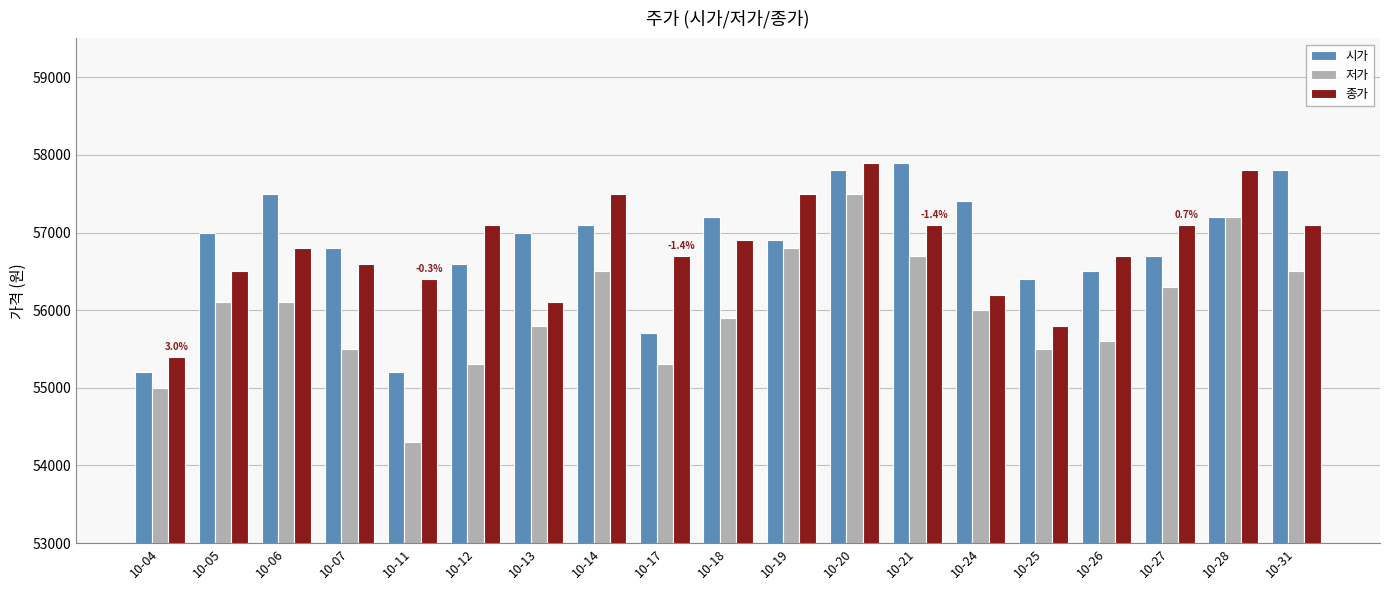

The value of 저가 at 10-06 is 79227. True or false?

False